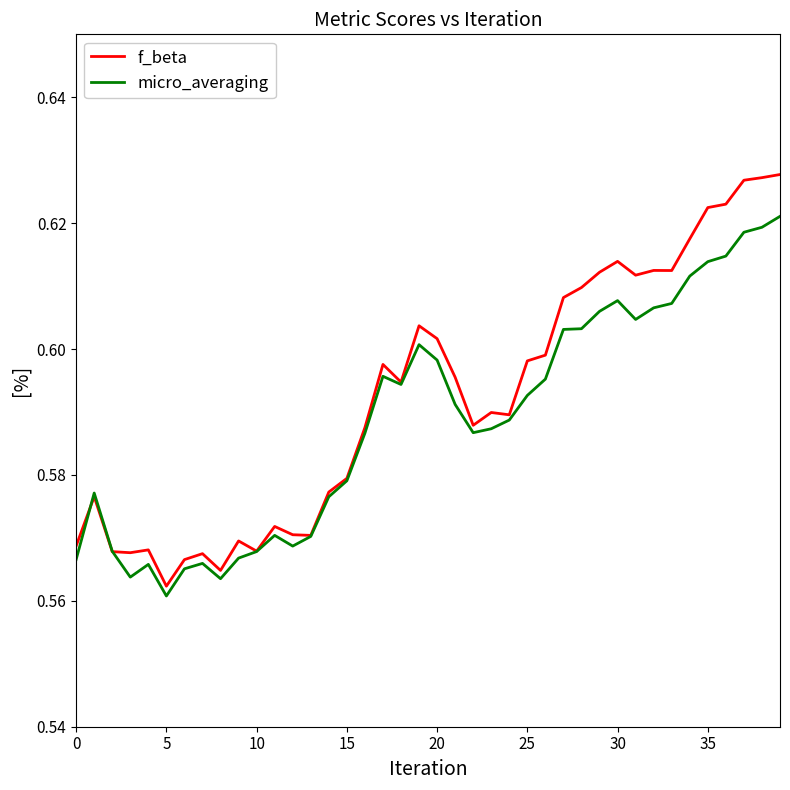

Rank the series by their maximum value, from lowest to highest.

micro_averaging, f_beta